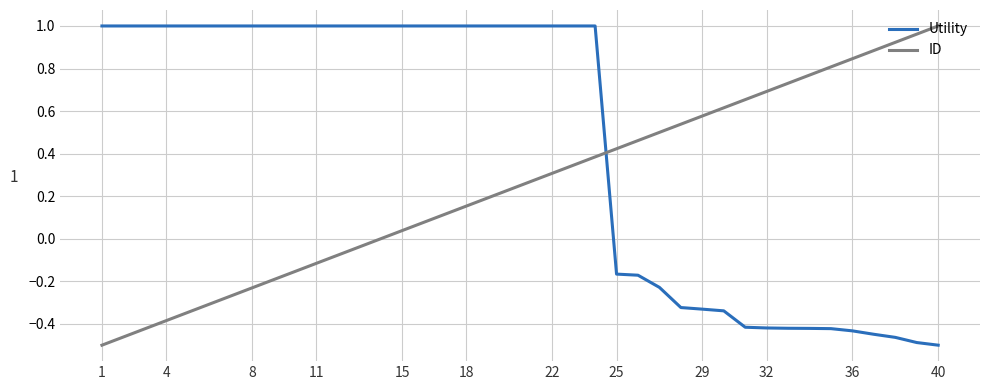

How many values in Utility are below zero?

16